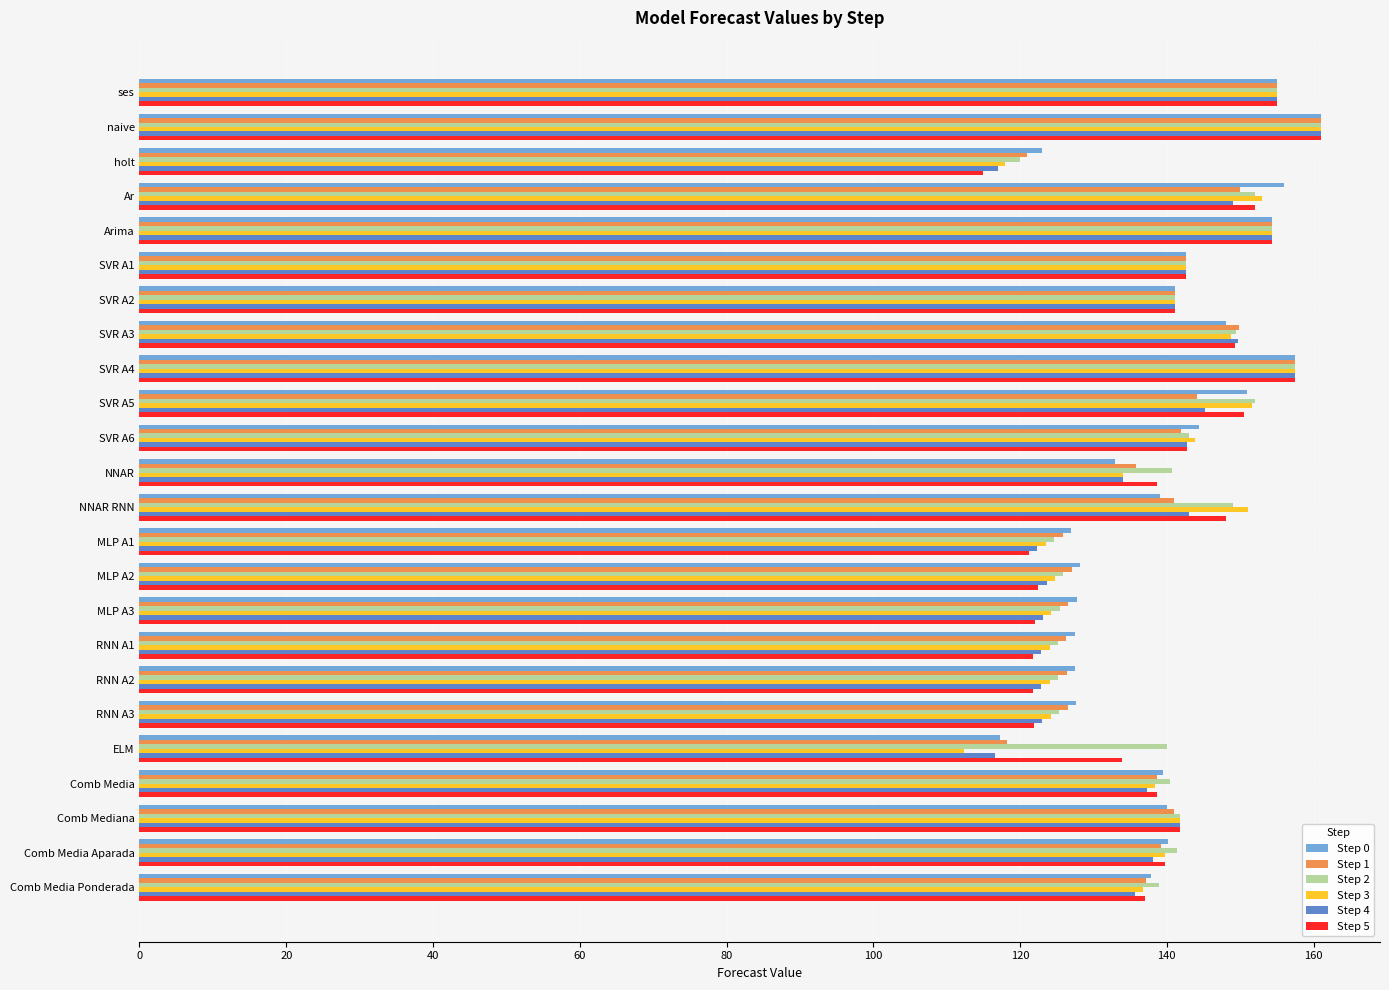

What is the smallest value displayed?

112.3